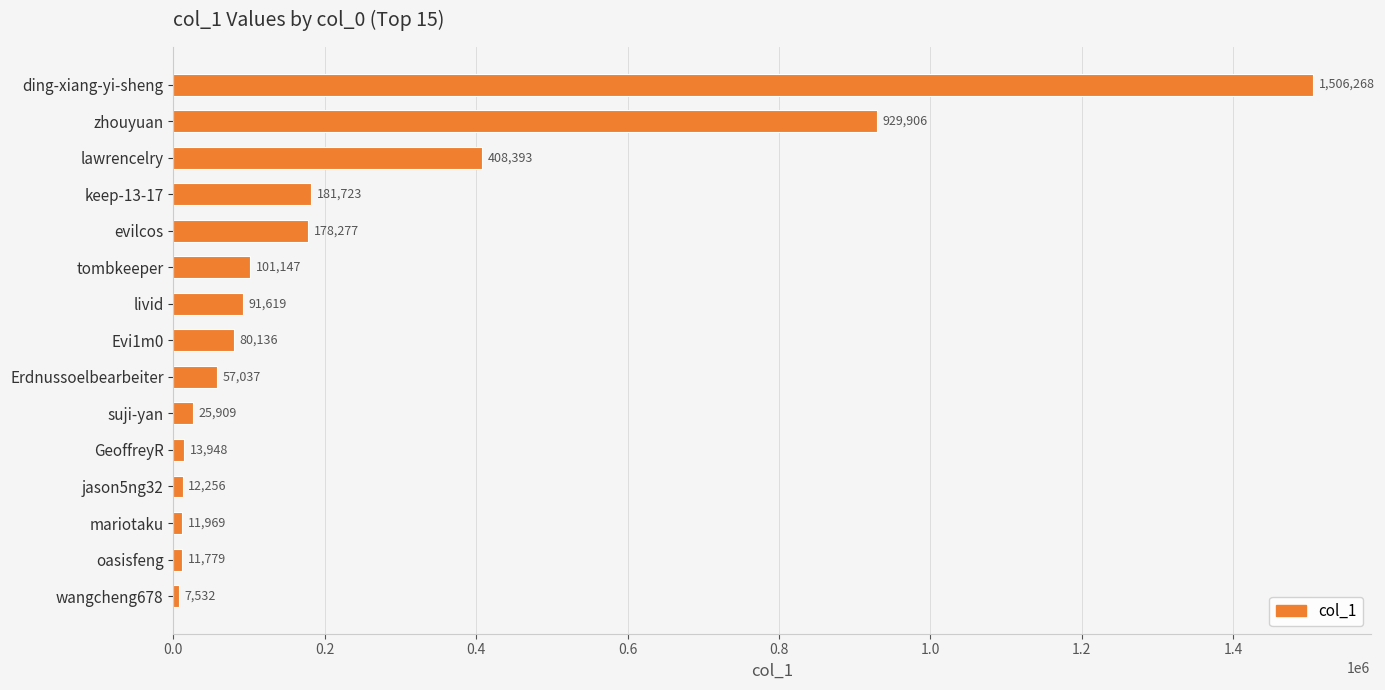

What is the minimum value shown in the chart?

7532